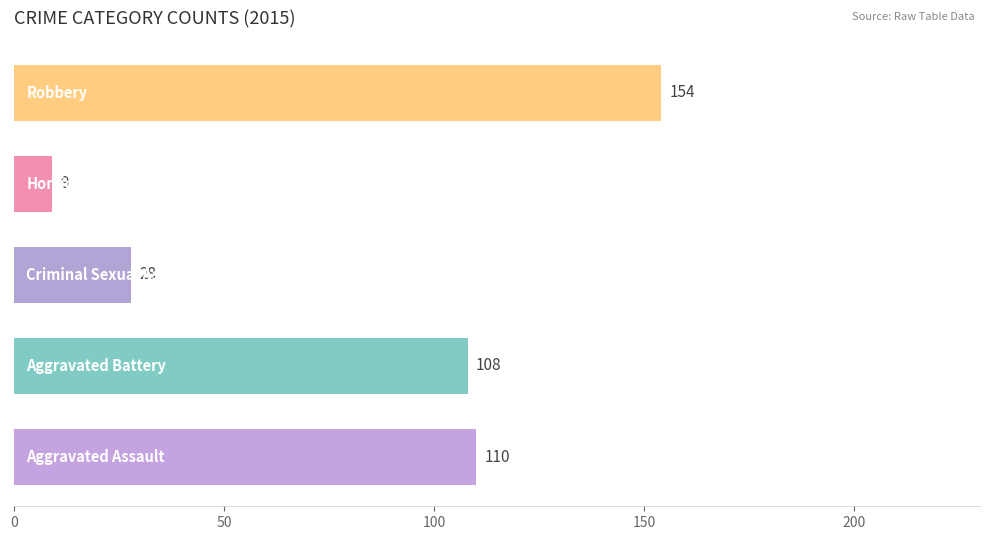

What is the maximum value shown in the chart?

154